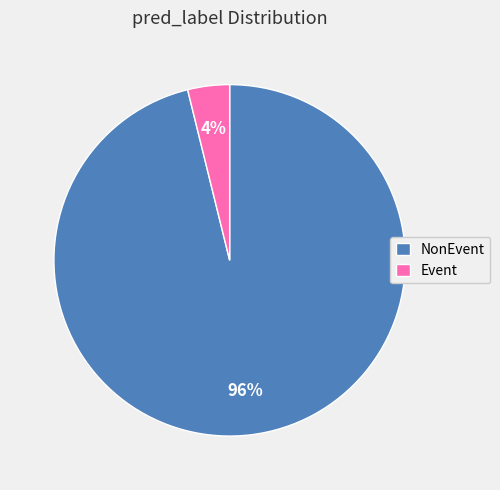

Which slice represents more than half of the pie?

NonEvent